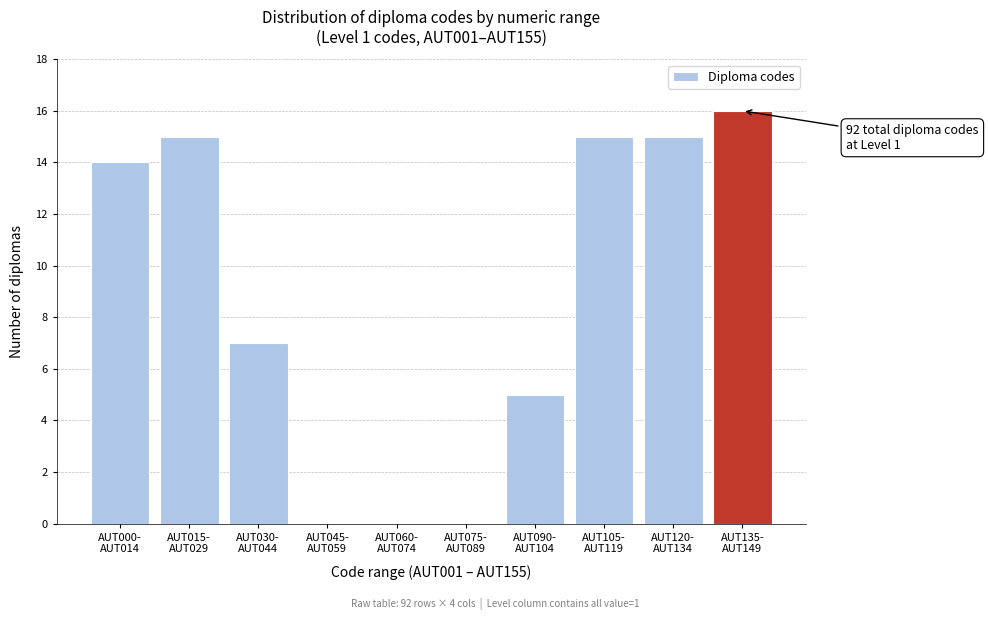

What is the greatest value displayed?

16